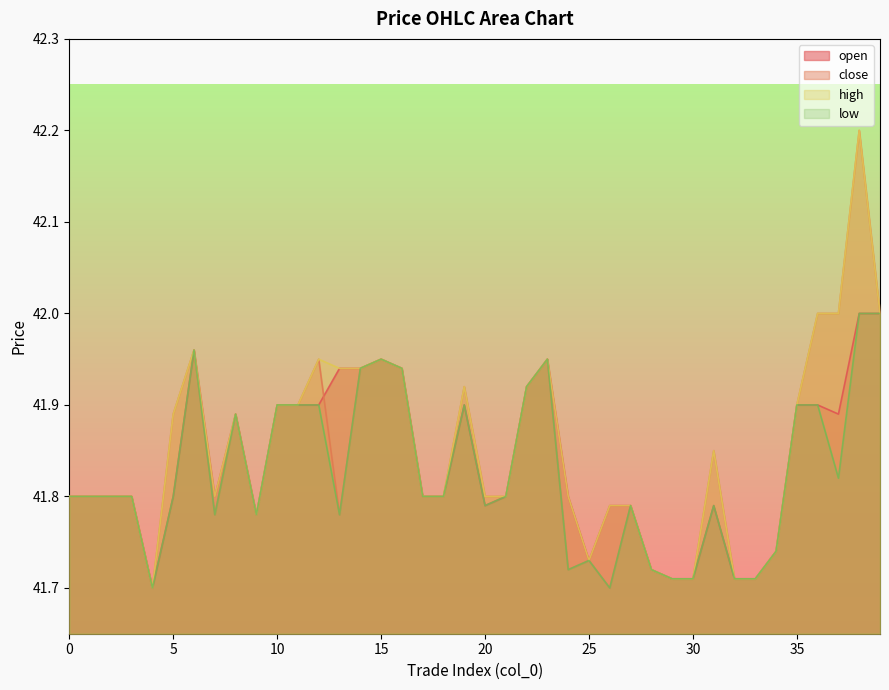

At how many categories does at least one series exceed 41?

40